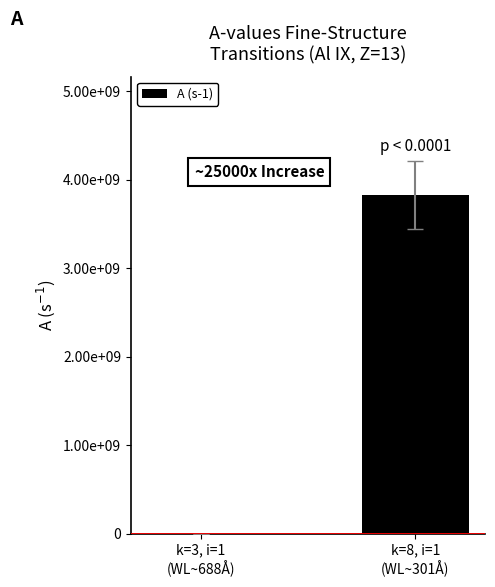

Between k=3, i=1
(WL~688Å) and k=8, i=1
(WL~301Å), which is larger?

k=8, i=1
(WL~301Å)